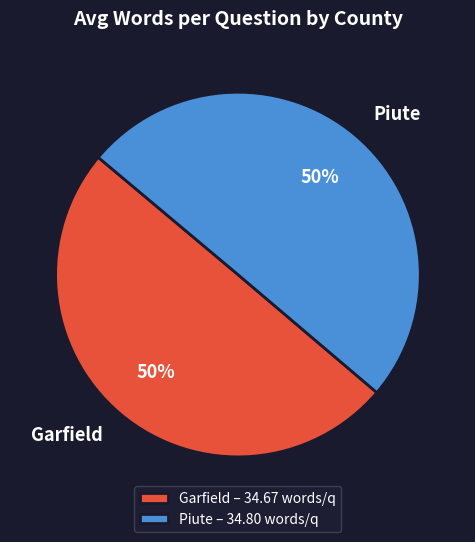

Is the sum of Garfield – 34.67 words/q and Piute – 34.80 words/q greater than half?

Yes